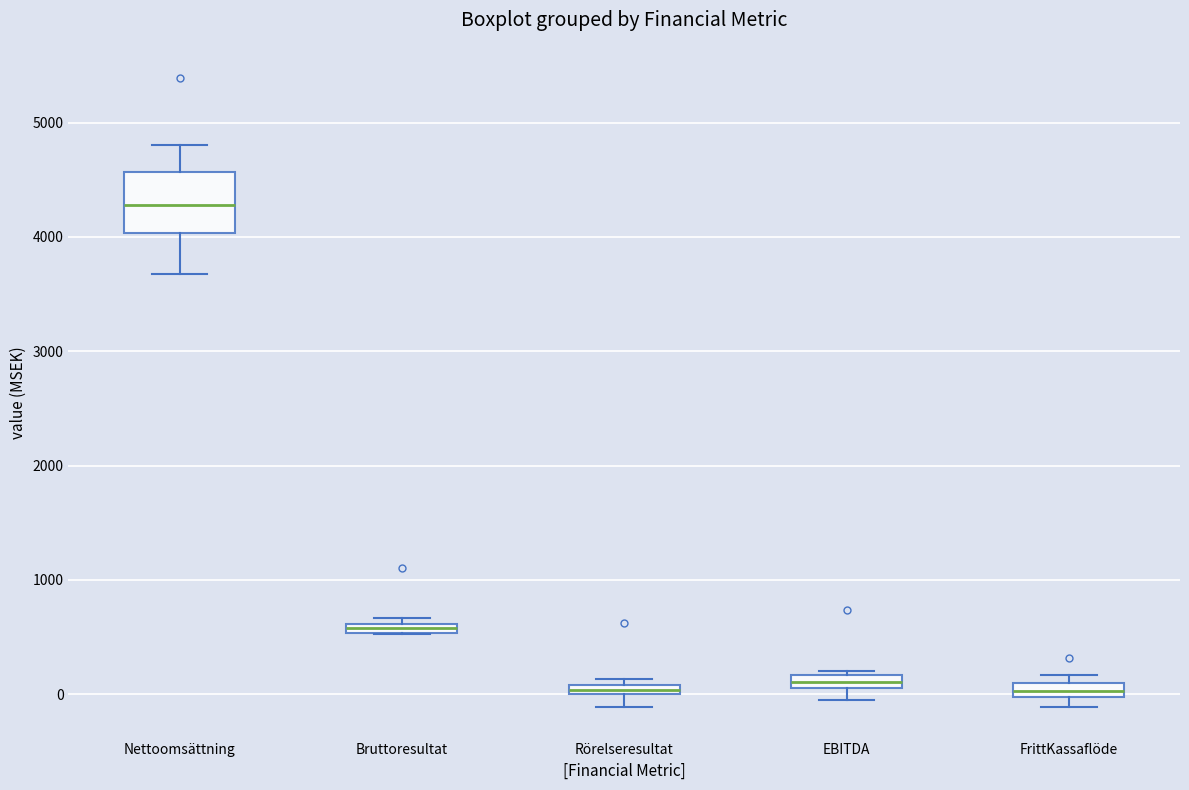

Which box's median line is the highest?

Nettoomsättning